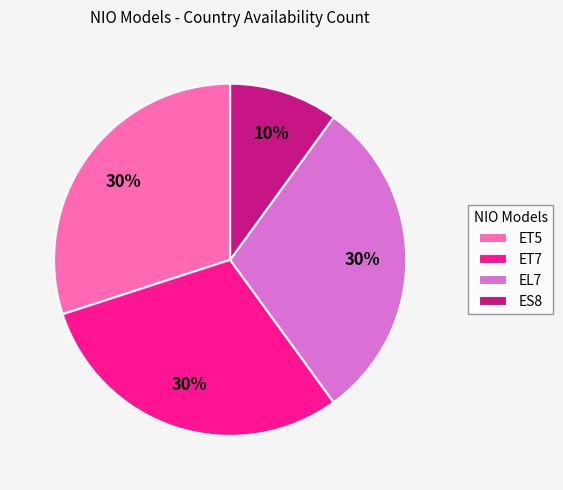

Is there any slice that represents more than half of the pie?

No